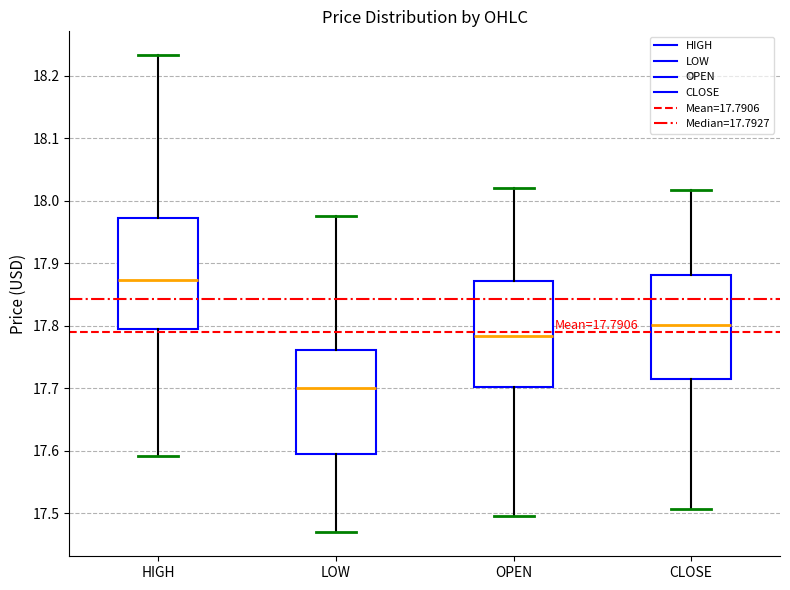

Which box has the lowest median line?

LOW